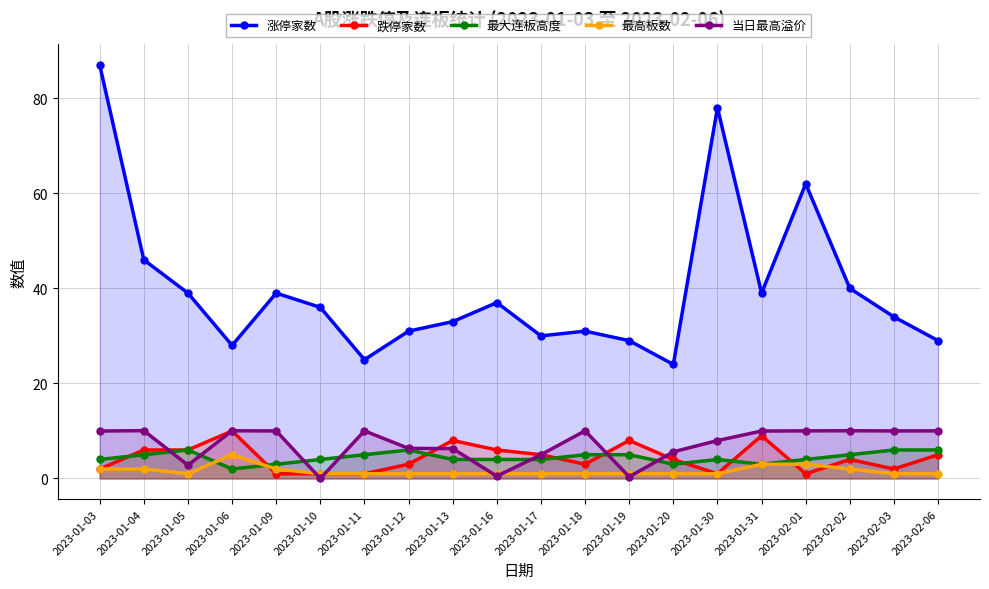

How many values in the 当日最高溢价 series exceed 9?

11